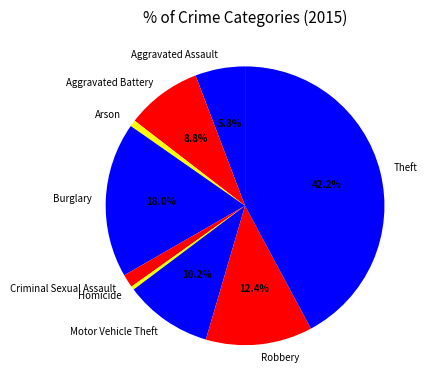

True or false: Aggravated Assault accounts for 1% of the total.

False